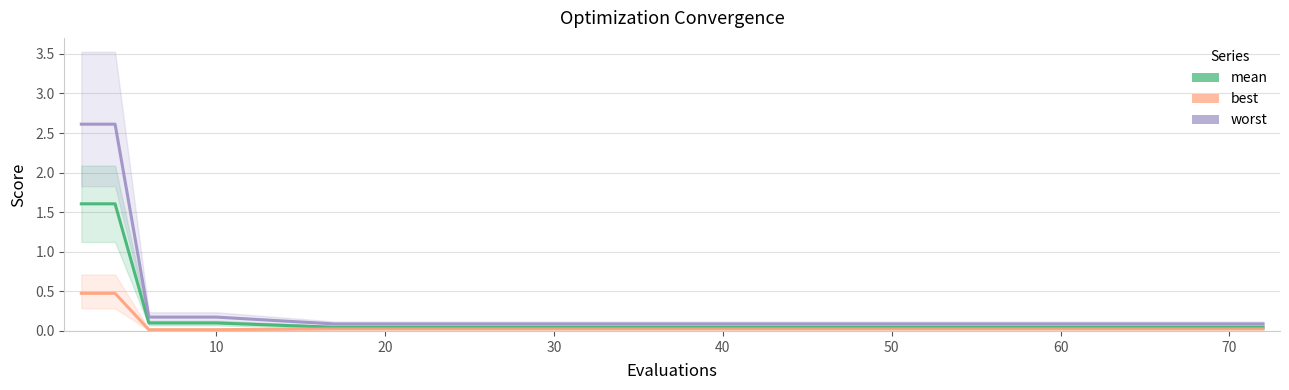

Which series has the largest range (max minus min)?

worst